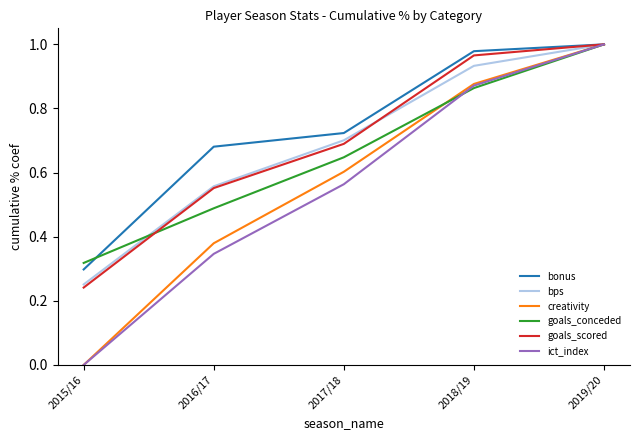

Between 2015/16 and 2018/19, which series saw the biggest shift?

creativity